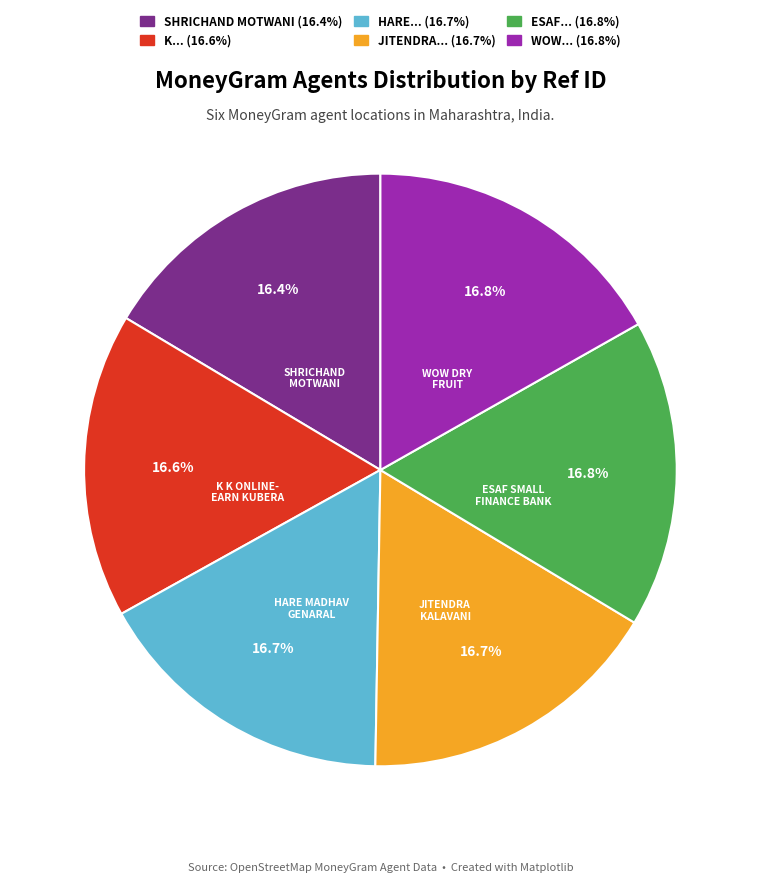

Does any single category account for the majority?

No